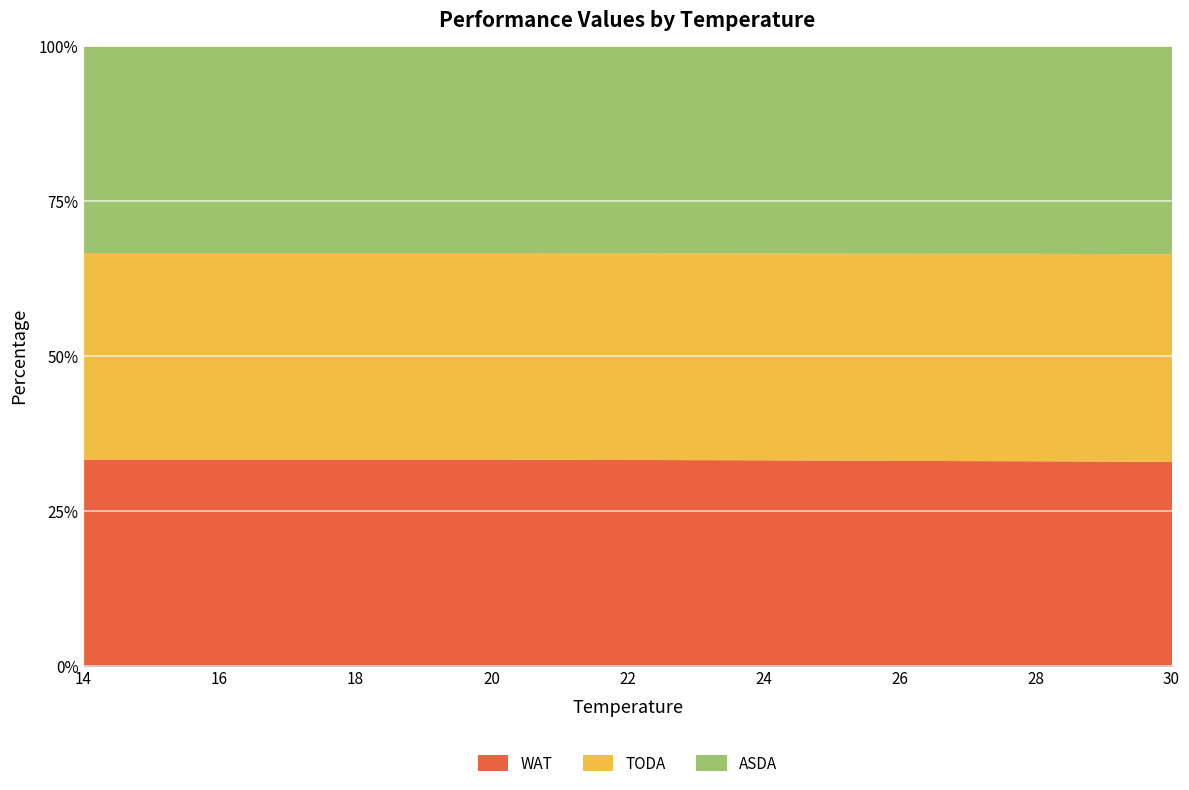

The ASDA series shows 23361 at 28. True or false?

False